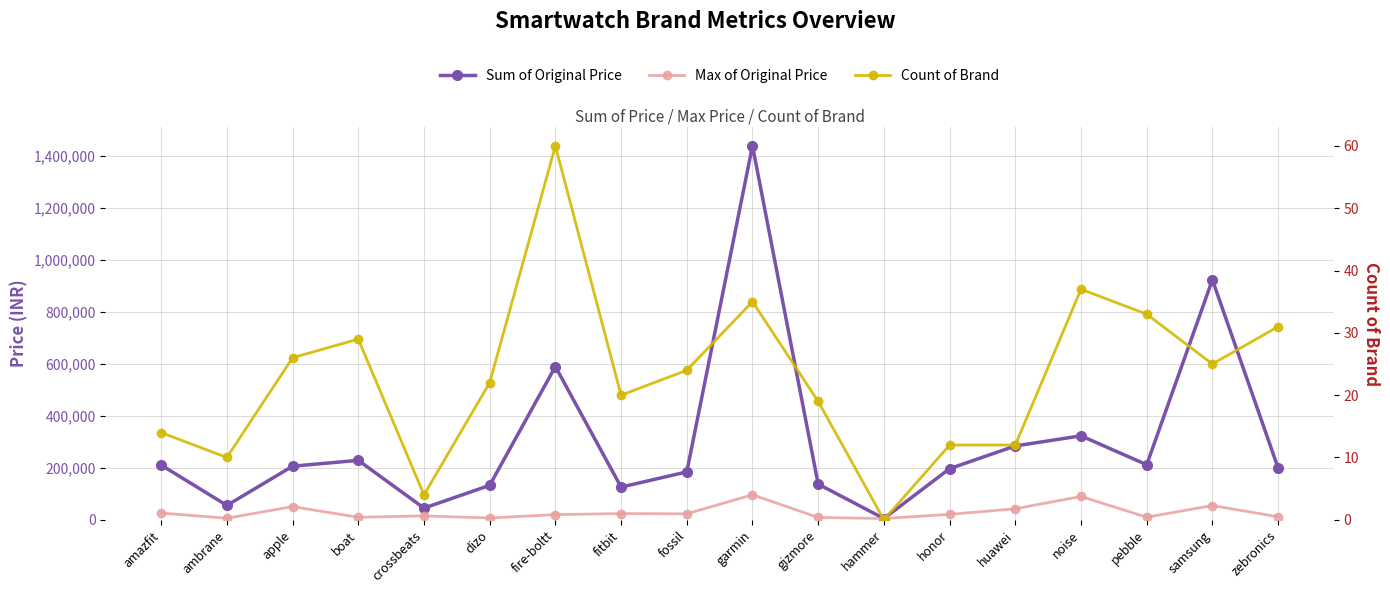

The value of Sum of Original Price at zebronics is 356253. True or false?

False